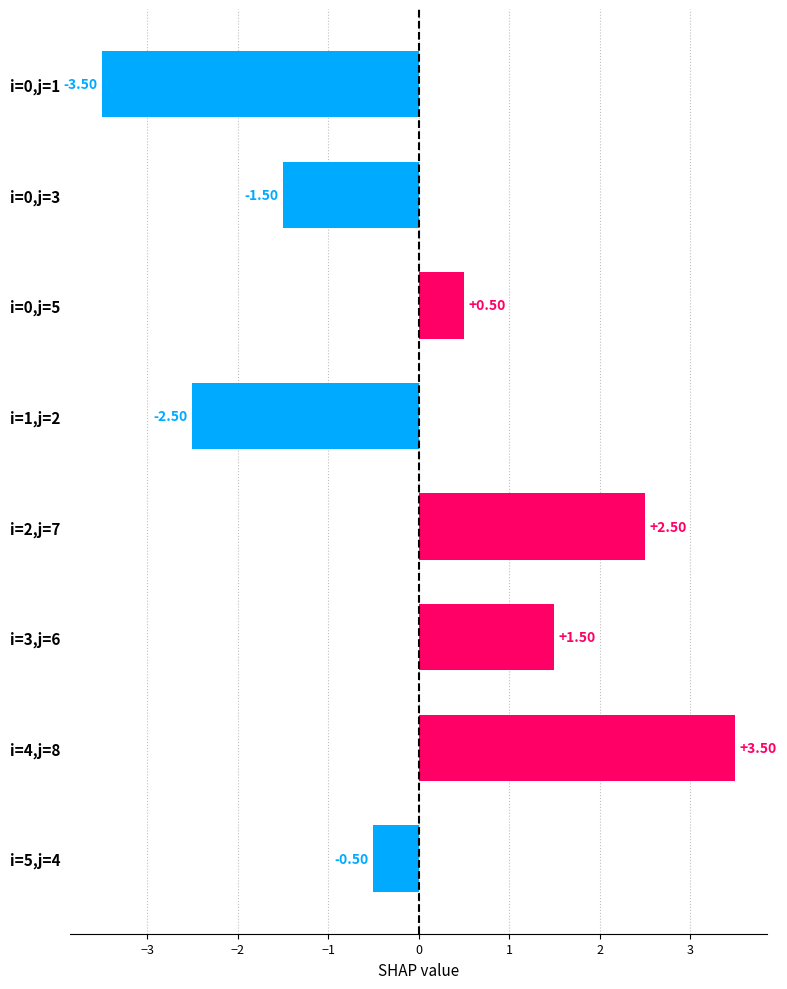

What is the difference between the maximum and minimum values?

7.0